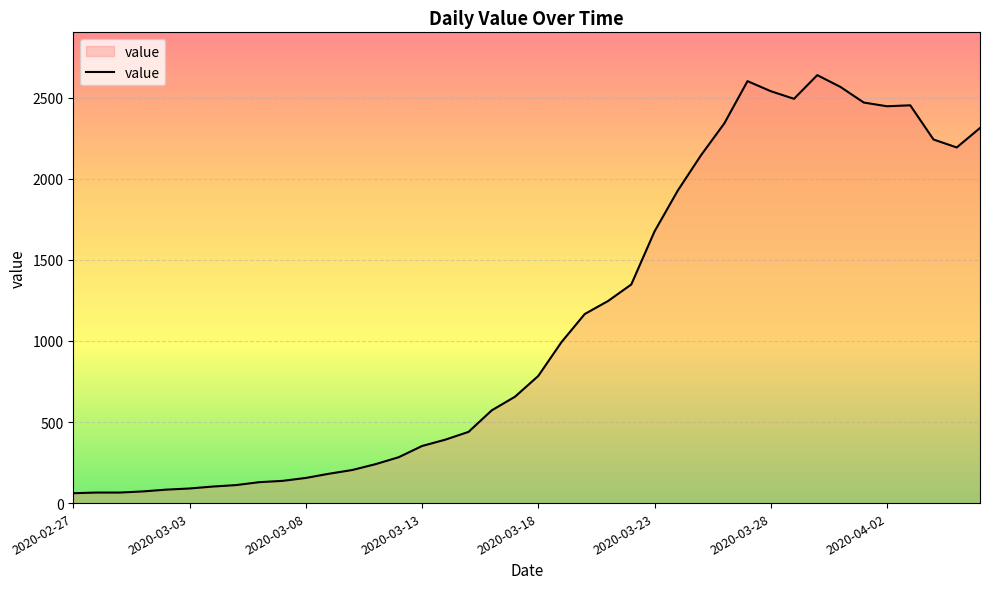

What is the maximum value shown in the chart?

2639